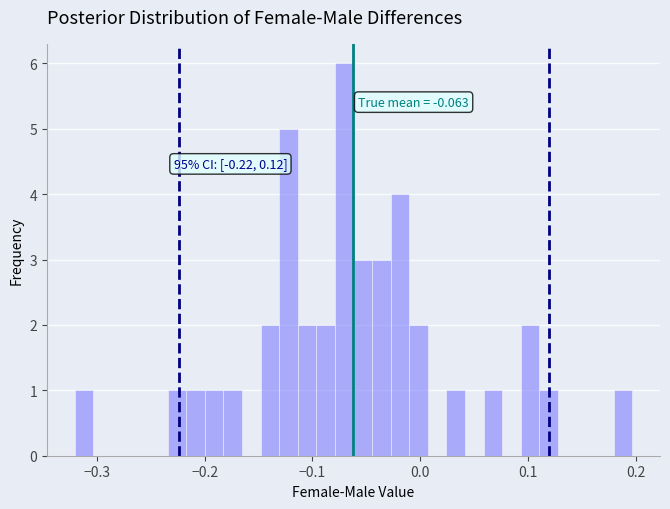

Around what value on the x-axis is the tallest bar? Give the approximate position of its centre, as read against the axis.

-0.07